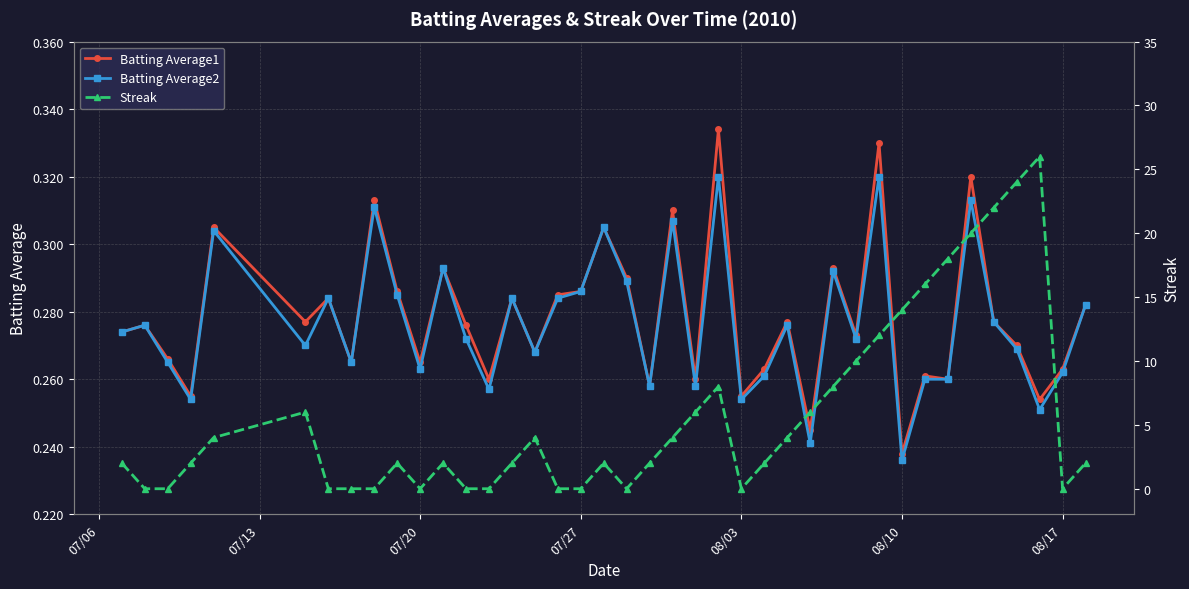

Where is Batting Average2 nearest to the value 0?

08/10